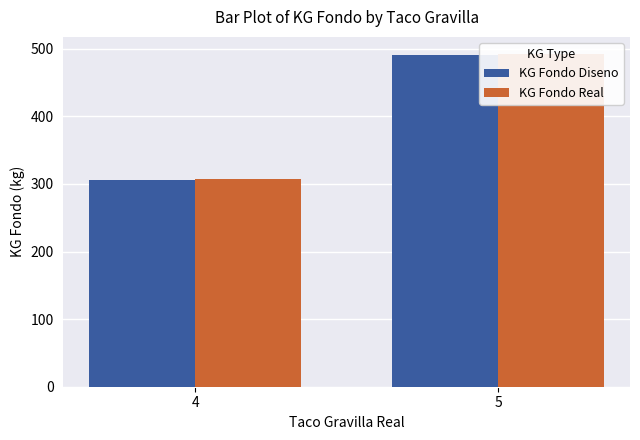

What is the difference between the highest and lowest values at 4?

1.1